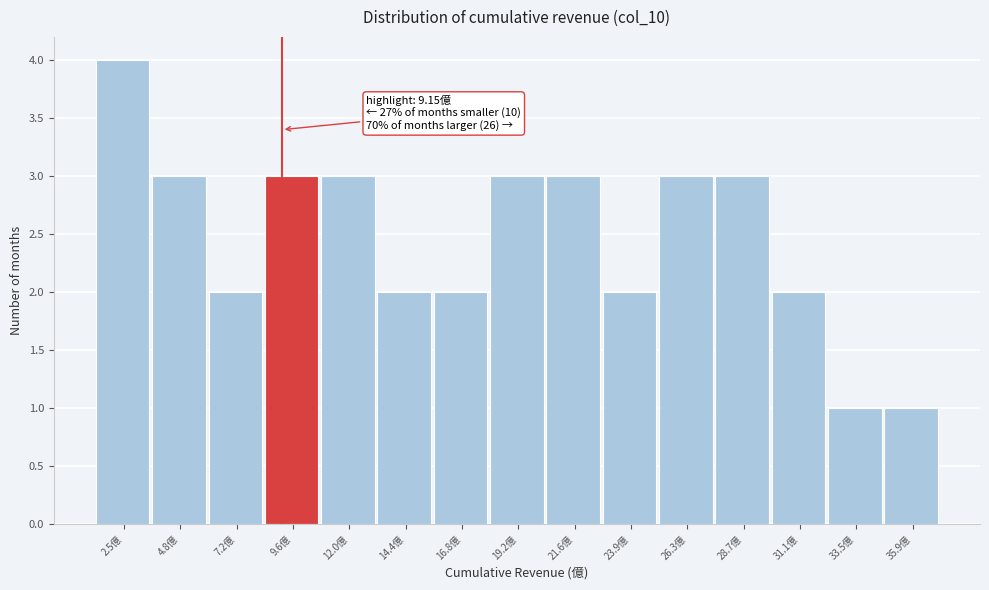

Over which range of the x-axis is the bar tallest?

1.5 to 3.5